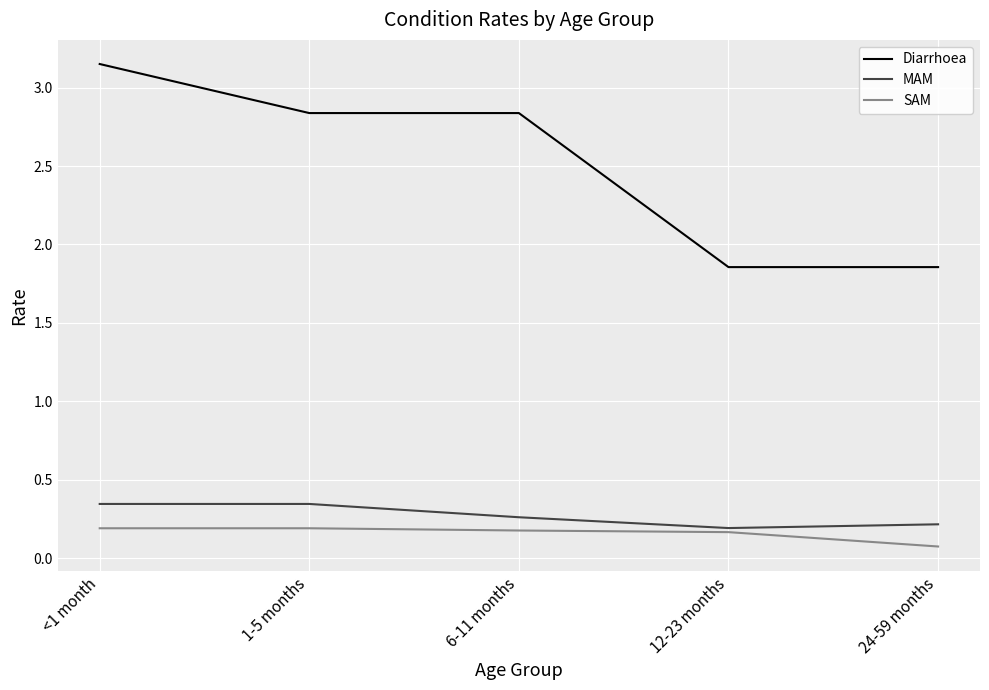

At which category does the chart reach its minimum across all series?

24-59 months